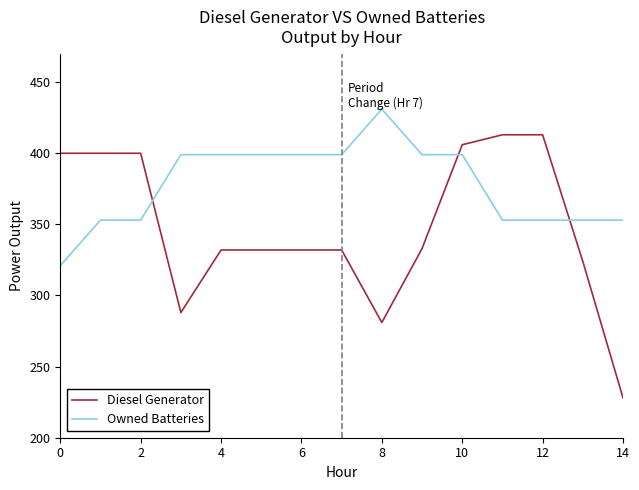

Which series has the largest range (max minus min)?

Diesel Generator